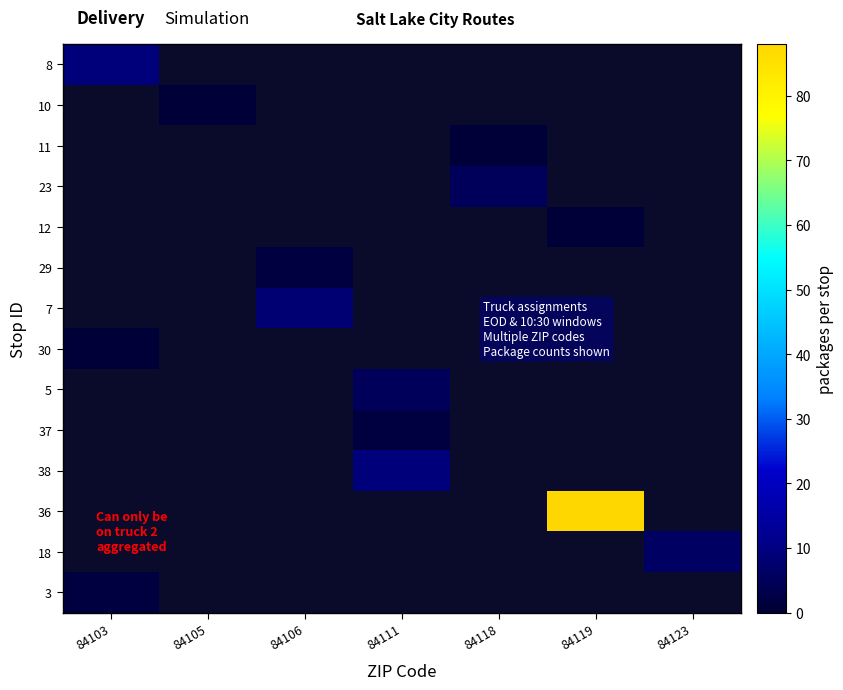

Which has a higher value, 84118 or 84103?

84103